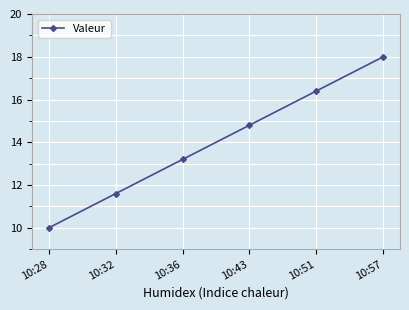

Count the number of values greater than 14.

3